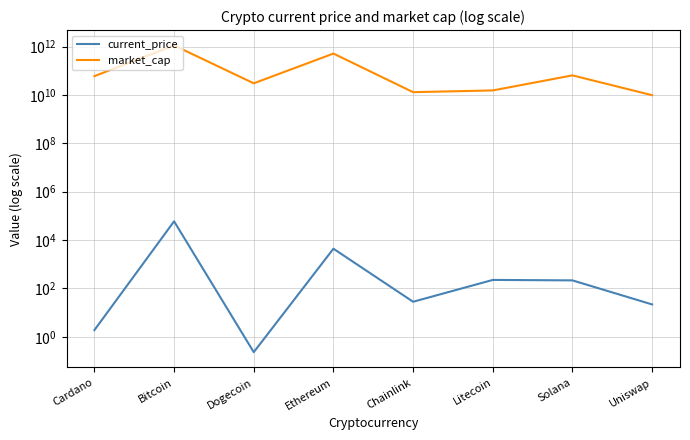

The current_price series shows 214.6 at Solana. True or false?

True